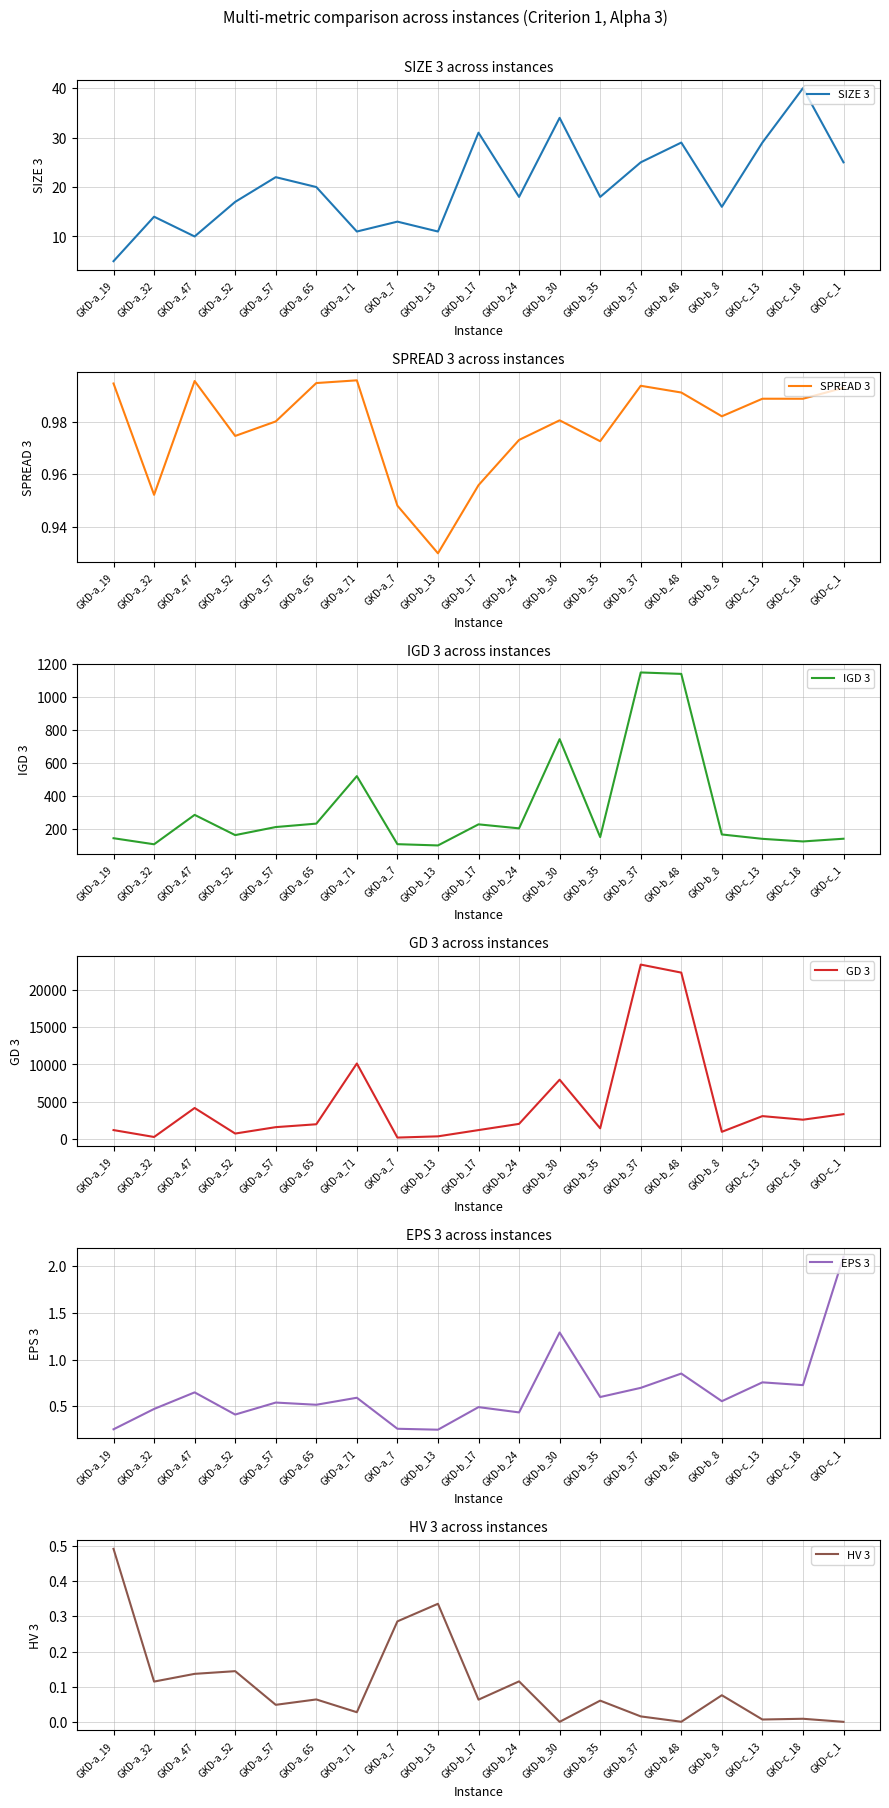

How many interior local peaks does the EPS 3 series have?

7